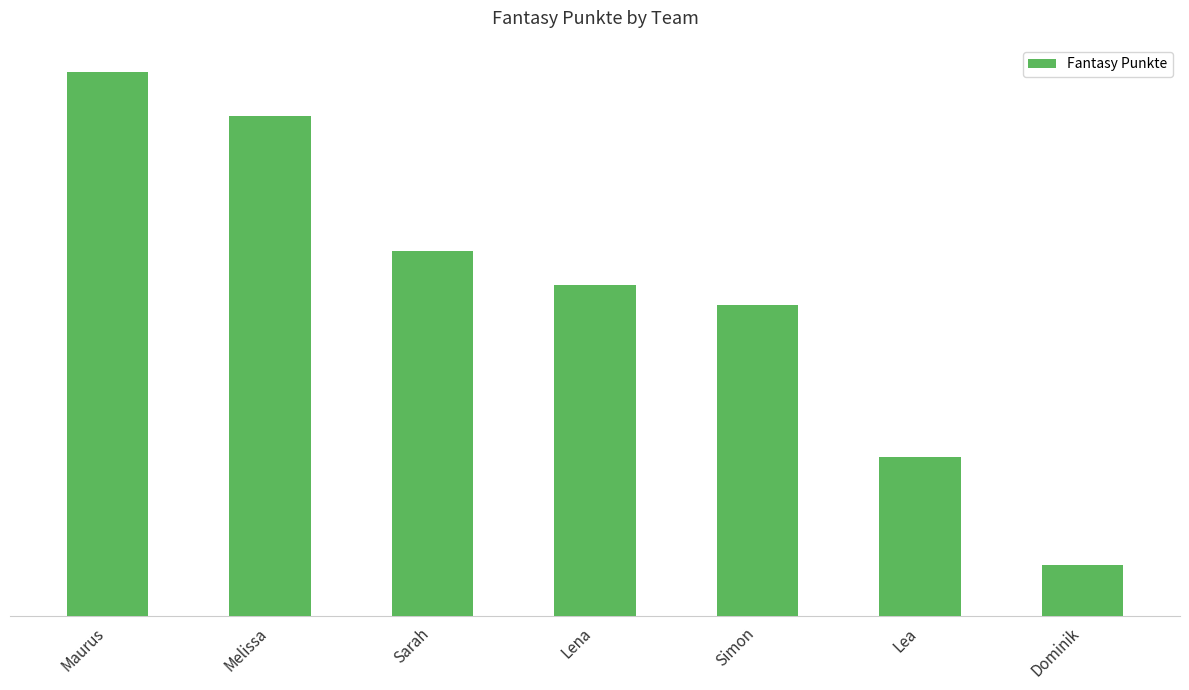

What position from the right is Dominik?

1